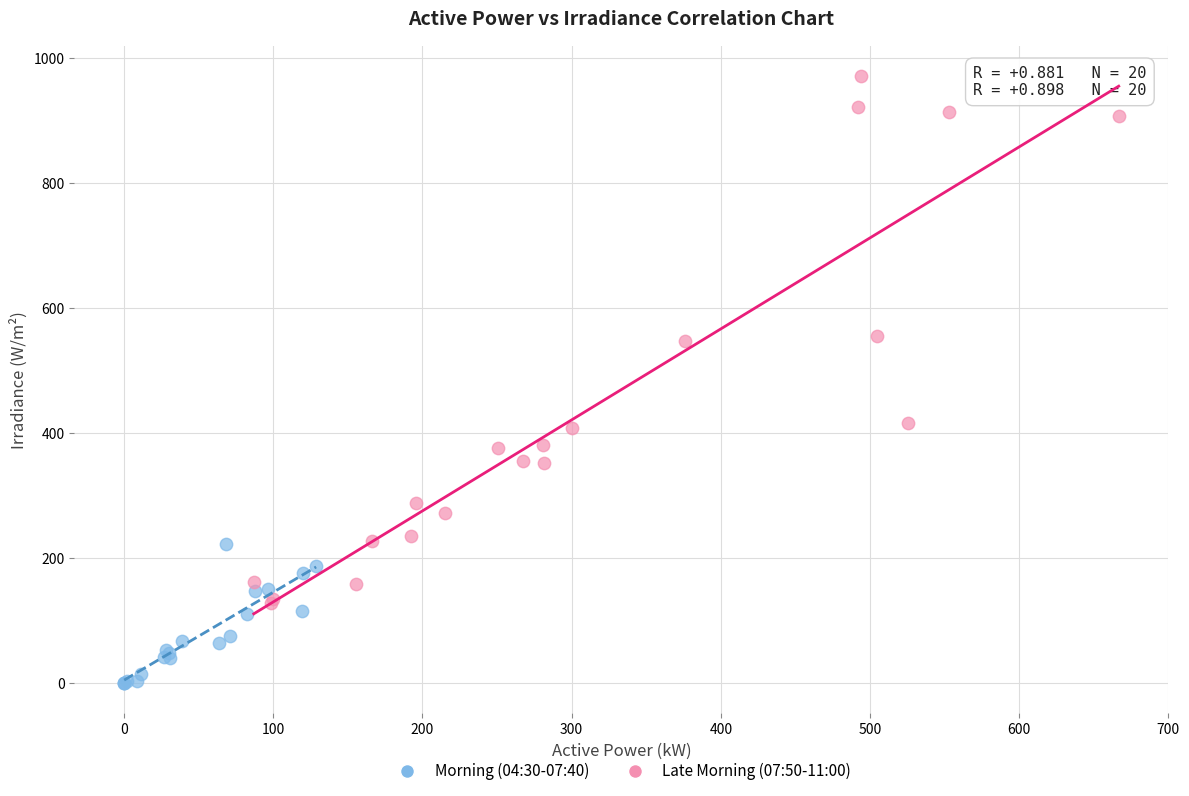

Which series contains the highest Y value?

Late Morning (07:50-11:00)